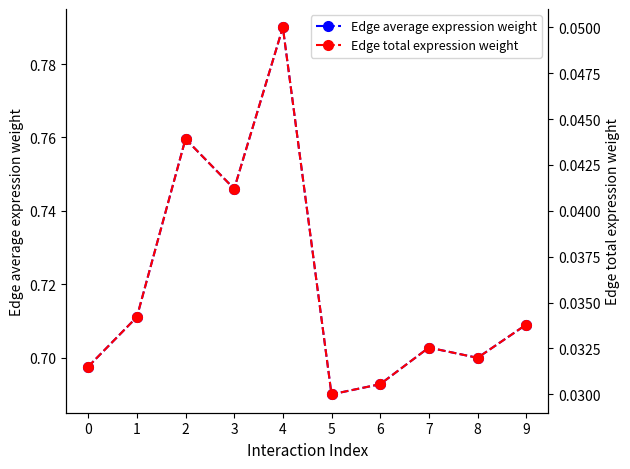

What is the difference between the Edge average expression weight values at 5 and 4?

0.1